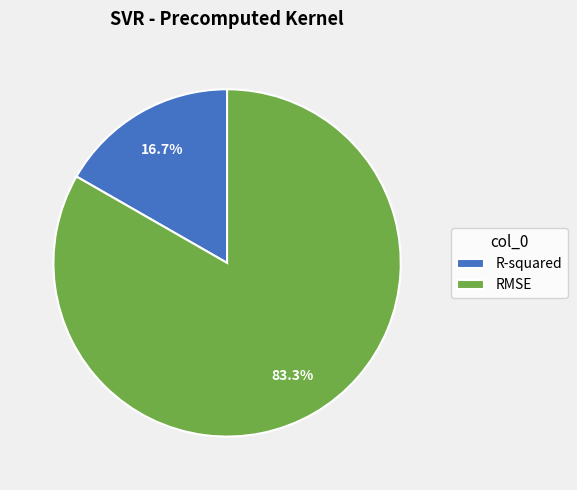

The R-squared slice represents 17% of the pie. True or false?

True